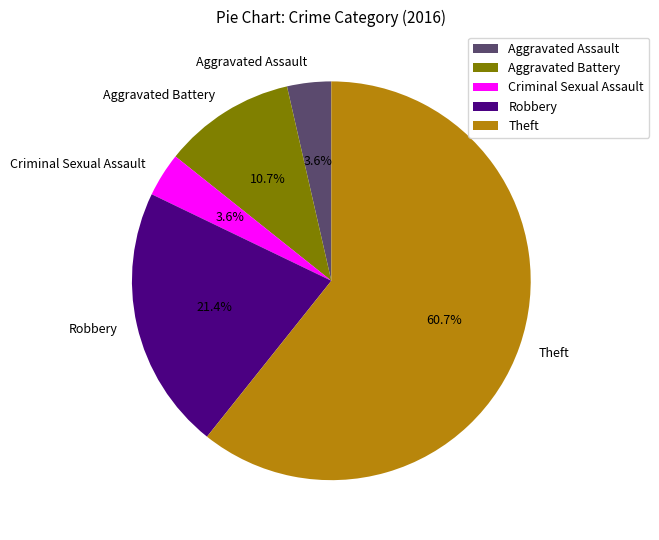

True or false: Robbery accounts for 33% of the total.

False